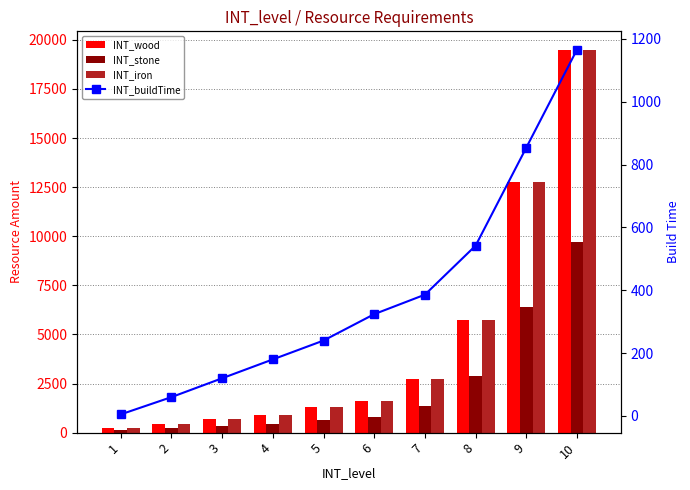

At which category does the chart reach its peak across all series?

10